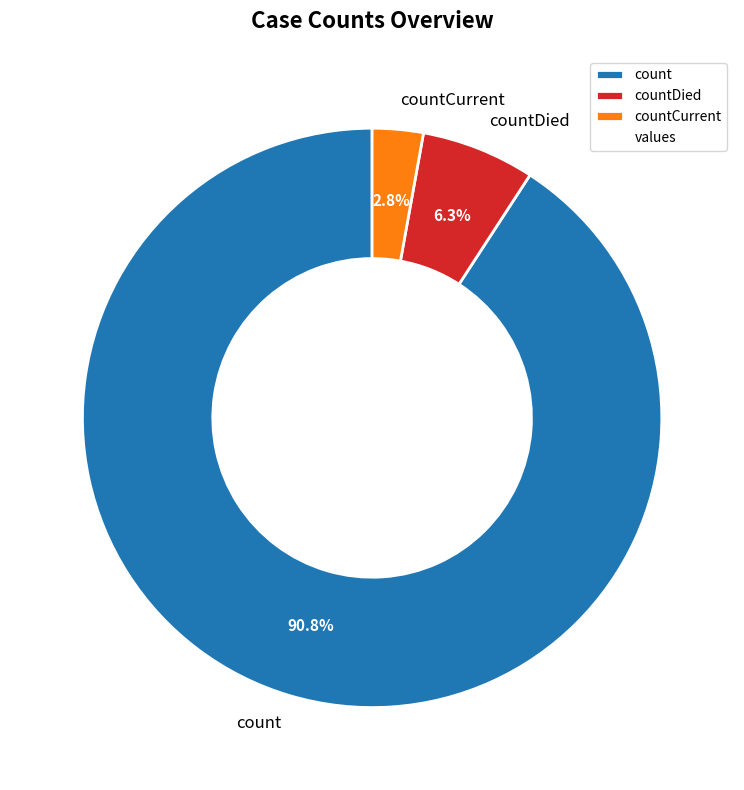

Is there any slice that represents more than half of the pie?

Yes